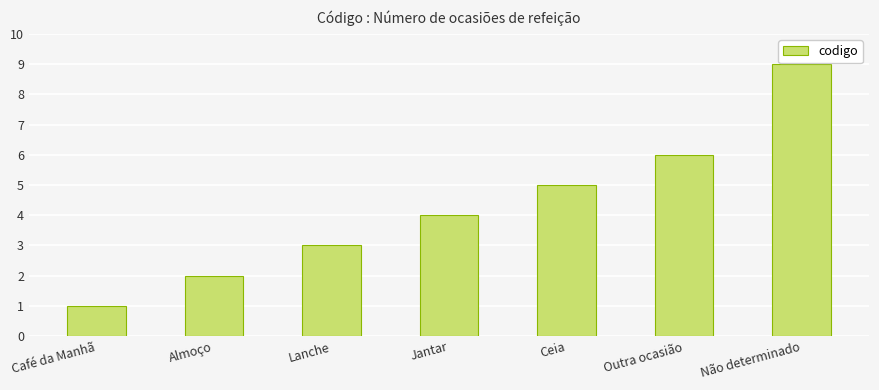

What position from the left is Outra ocasião?

6